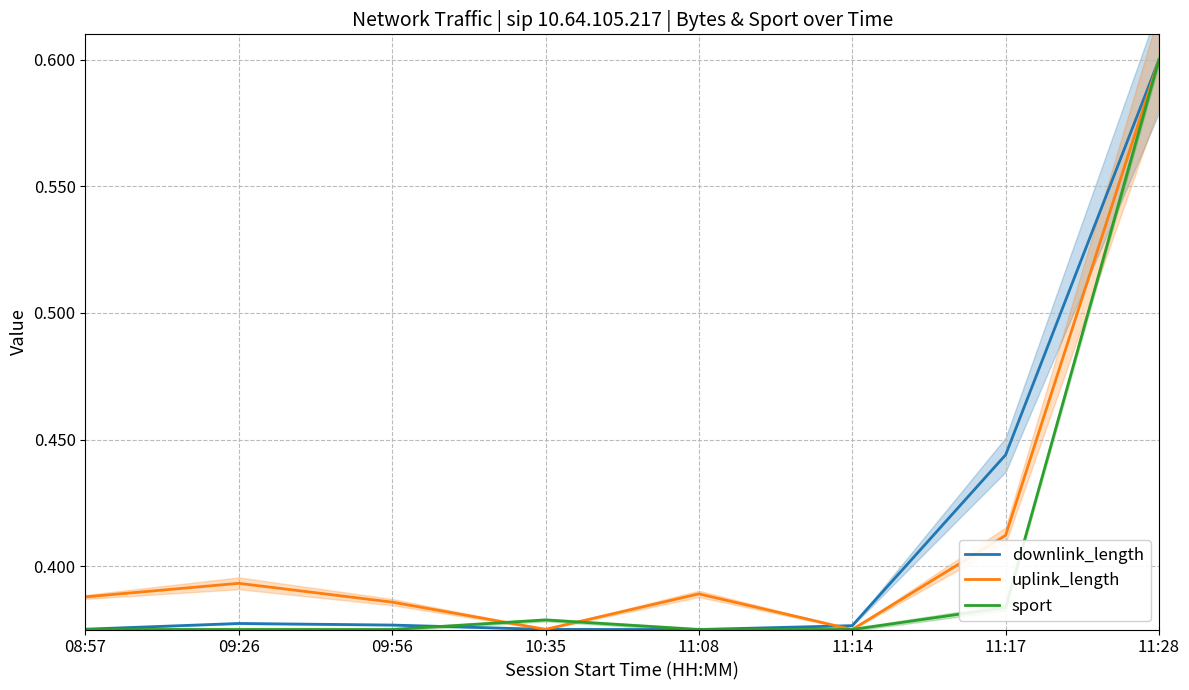

Which category has the lowest value in the sport series?

08:57